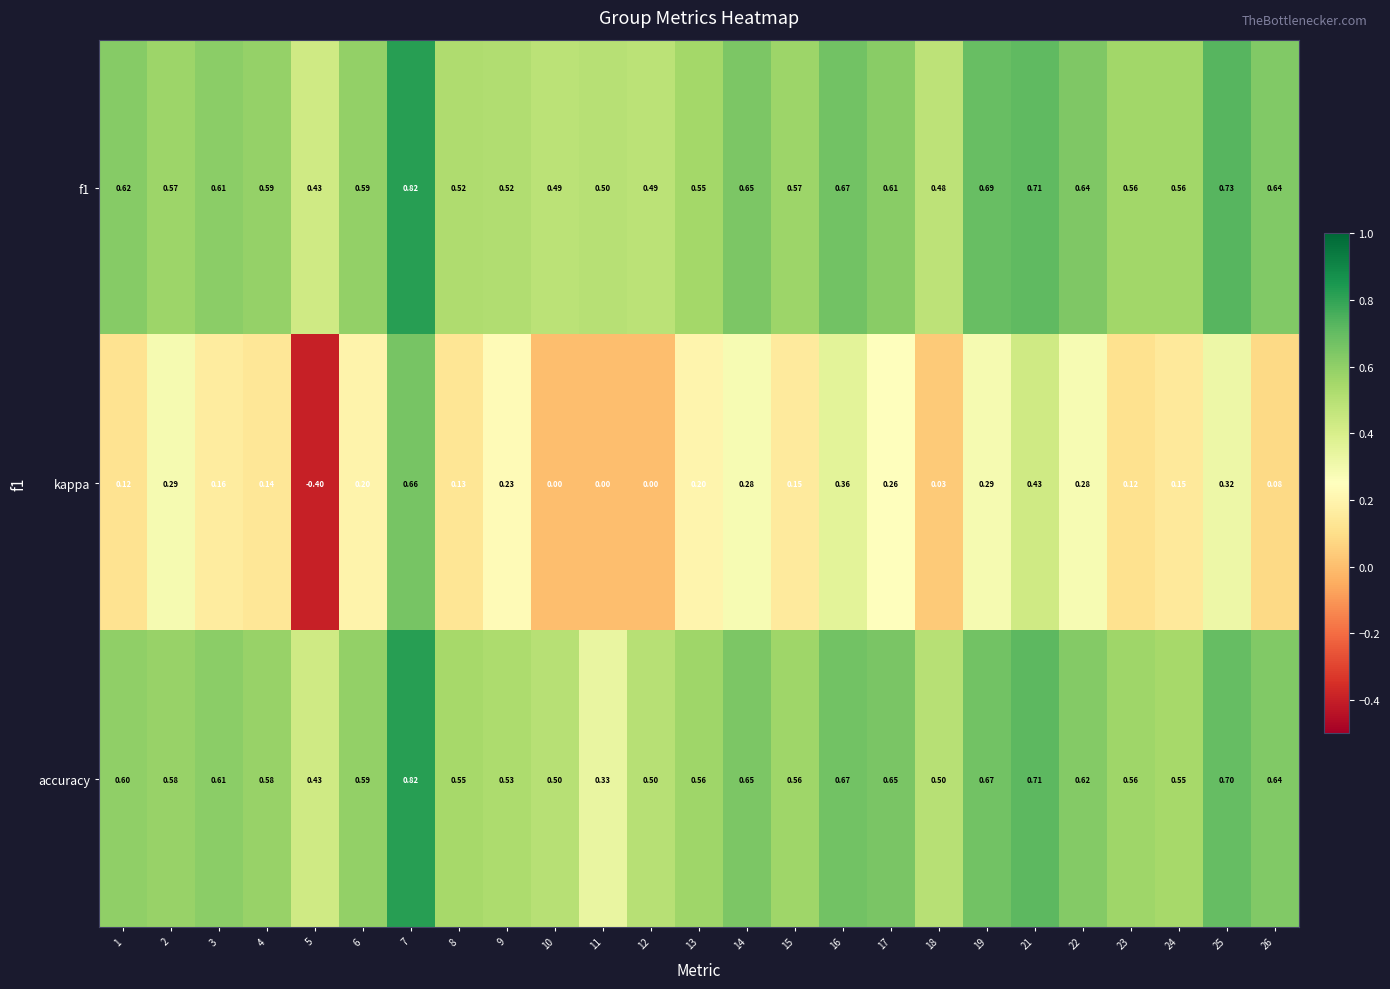

Is the value of f1 at 8 greater than the value of kappa at 6?

Yes